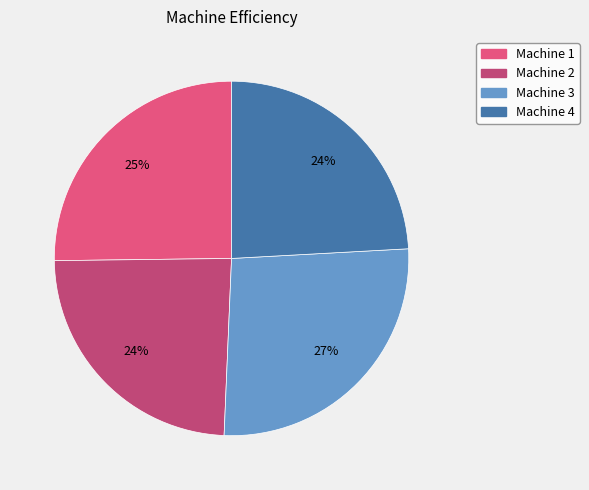

Do Machine 1 and Machine 3 together represent more than half of the pie?

Yes